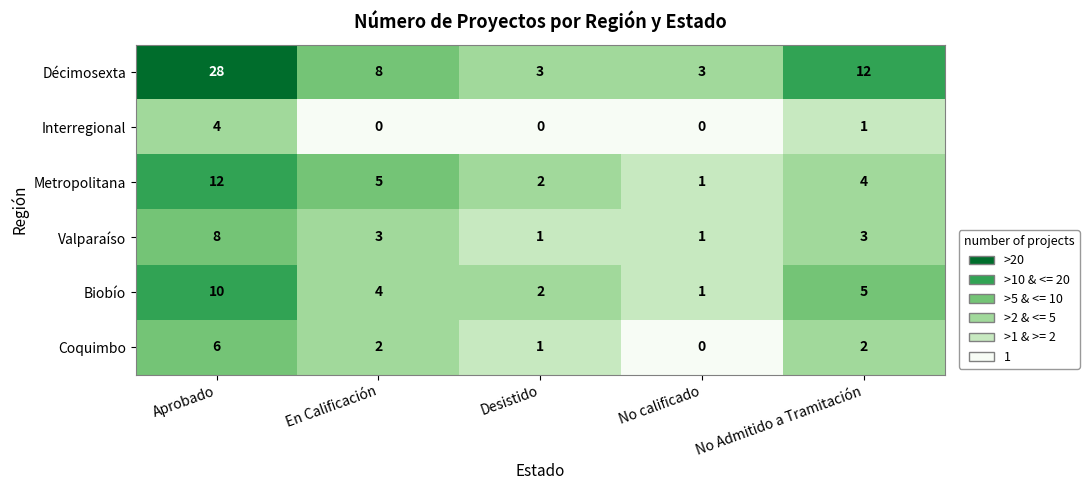

List the series in order of their peak value, lowest first.

Interregional, Coquimbo, Valparaíso, Biobío, Metropolitana, Décimosexta